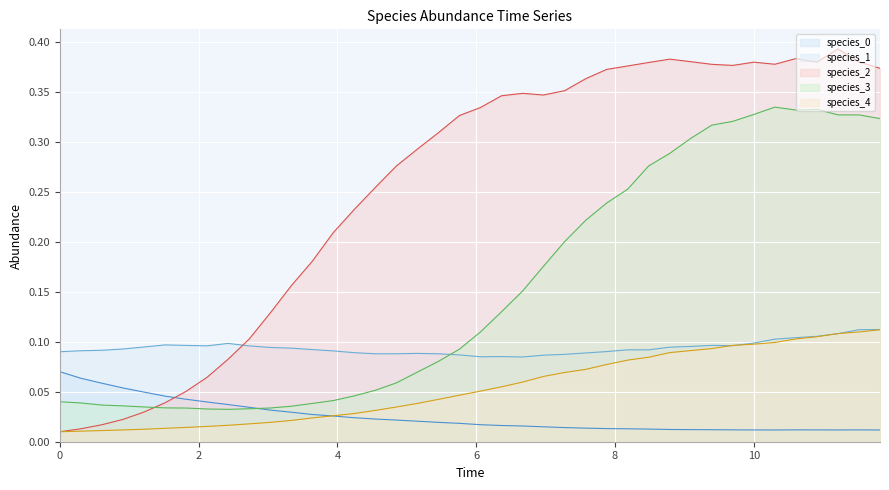

Reading right to left, what are all the values shown in this chart?

species_0: 0.0	0.0	0.0	0.0	0.0	0.0	0.0	0.0	0.0	0.0	0.0	0.0	0.0	0.0	0.0	0.0	0.0	0.0	0.0	0.0	0.0	0.0	0.0	0.0	0.0	0.0	0.0	0.0	0.0	0.0	0.0	0.0	0.0	0.0	0.0	0.0	0.1	0.1	0.1	0.1
species_1: 0.1	0.1	0.1	0.1	0.1	0.1	0.1	0.1	0.1	0.1	0.1	0.1	0.1	0.1	0.1	0.1	0.1	0.1	0.1	0.1	0.1	0.1	0.1	0.1	0.1	0.1	0.1	0.1	0.1	0.1	0.1	0.1	0.1	0.1	0.1	0.1	0.1	0.1	0.1	0.1
species_2: 0.4	0.4	0.4	0.4	0.4	0.4	0.4	0.4	0.4	0.4	0.4	0.4	0.4	0.4	0.4	0.4	0.3	0.3	0.3	0.3	0.3	0.3	0.3	0.3	0.3	0.2	0.2	0.2	0.2	0.1	0.1	0.1	0.1	0.1	0.0	0.0	0.0	0.0	0.0	0.0
species_3: 0.3	0.3	0.3	0.3	0.3	0.3	0.3	0.3	0.3	0.3	0.3	0.3	0.3	0.2	0.2	0.2	0.2	0.2	0.1	0.1	0.1	0.1	0.1	0.1	0.1	0.0	0.0	0.0	0.0	0.0	0.0	0.0	0.0	0.0	0.0	0.0	0.0	0.0	0.0	0.0
species_4: 0.1	0.1	0.1	0.1	0.1	0.1	0.1	0.1	0.1	0.1	0.1	0.1	0.1	0.1	0.1	0.1	0.1	0.1	0.1	0.1	0.0	0.0	0.0	0.0	0.0	0.0	0.0	0.0	0.0	0.0	0.0	0.0	0.0	0.0	0.0	0.0	0.0	0.0	0.0	0.0